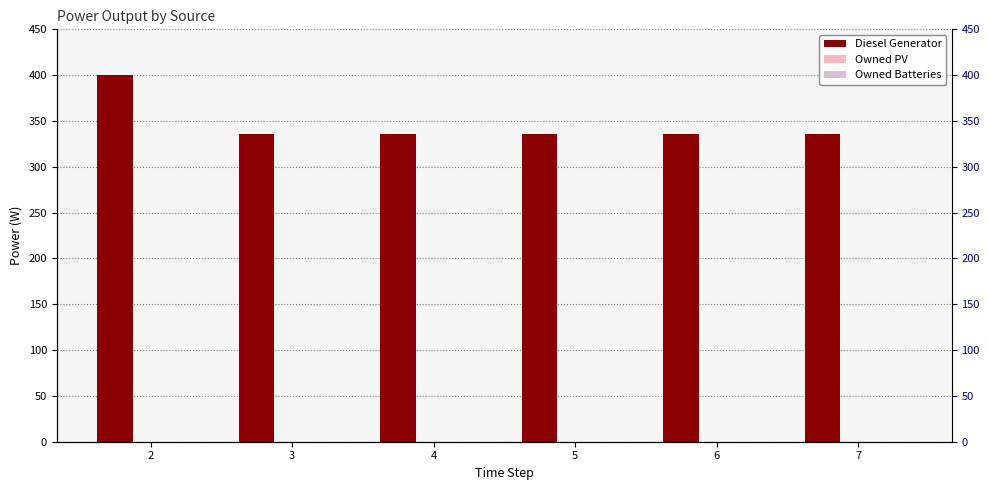

Which category has the lowest value across all series?

2